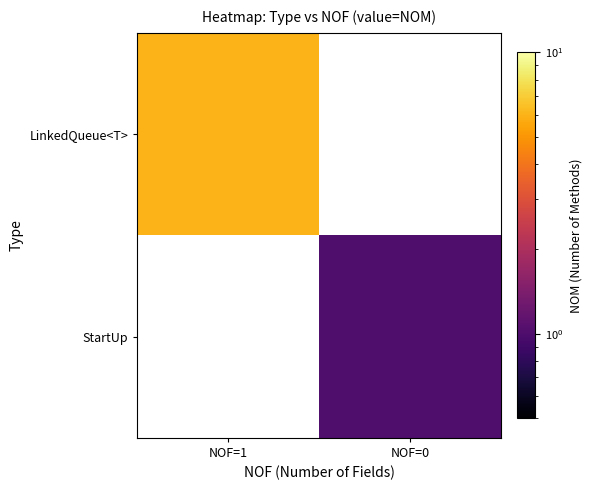

At which category does the chart reach its minimum across all series?

NOF=0